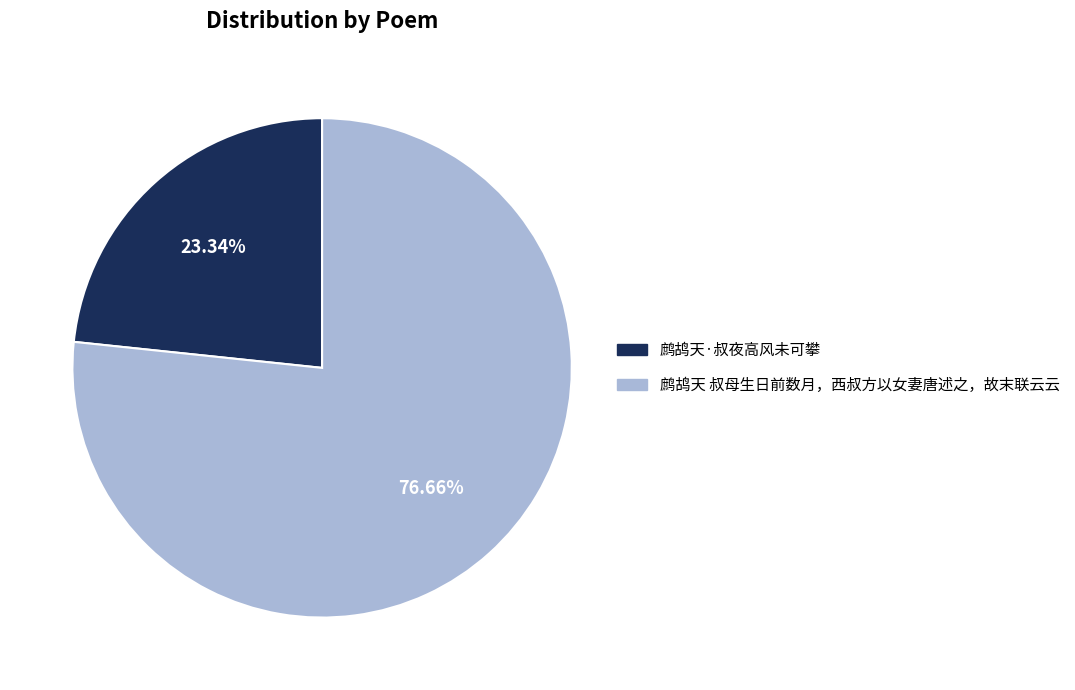

Approximately how many times larger is the value at 鹧鸪天 叔母生日前数月，西叔方以女妻唐述之，故末联云云 compared to 鹧鸪天·叔夜高风未可攀?

3.3